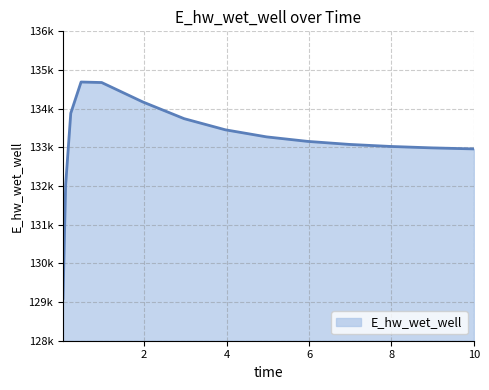

At which label is the value closest to 131891?

0.09375